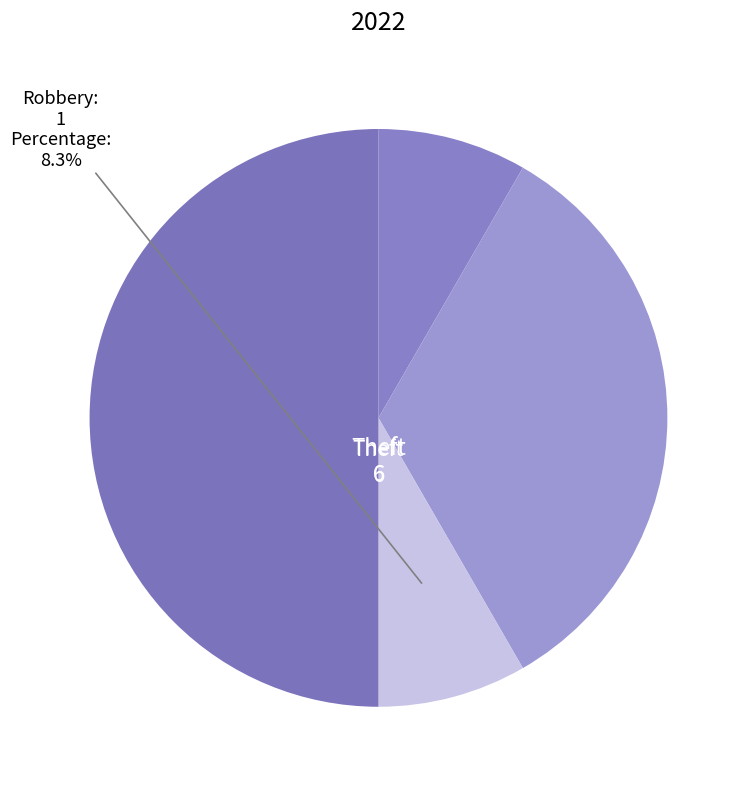

How many slices are in this pie chart?

4